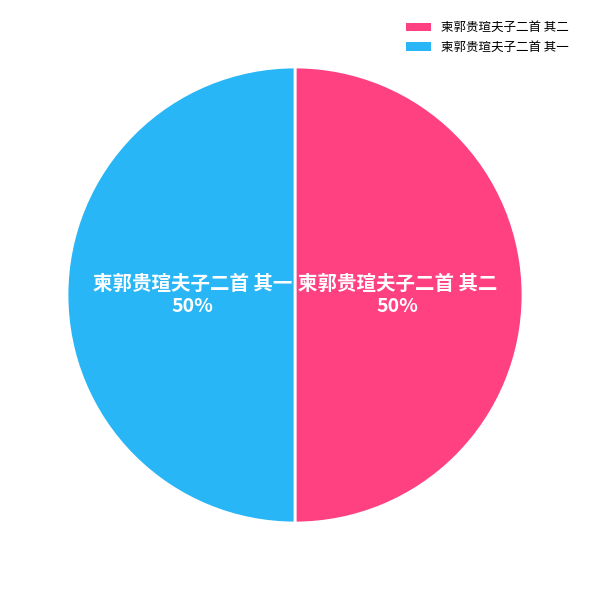

Do 柬郭贵瑄夫子二首 其一 and 柬郭贵瑄夫子二首 其二 together represent more than half of the pie?

Yes